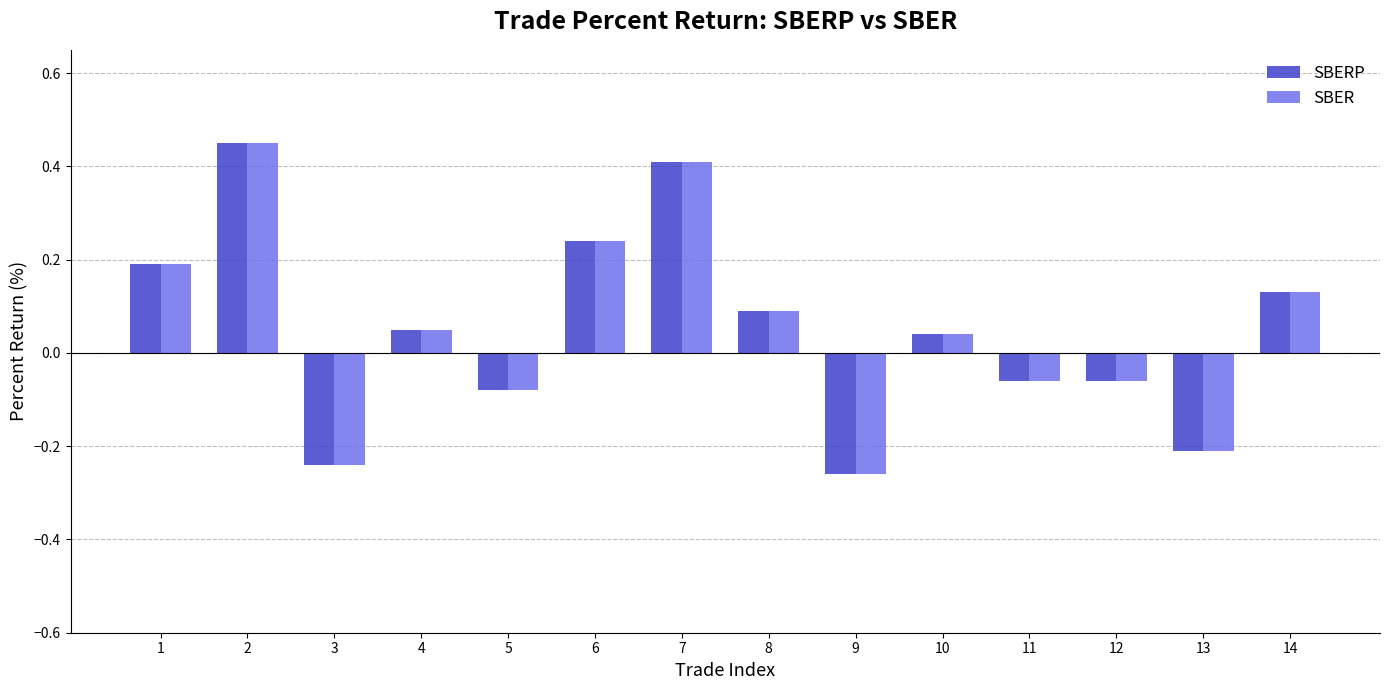

How many data points does each series have?

14